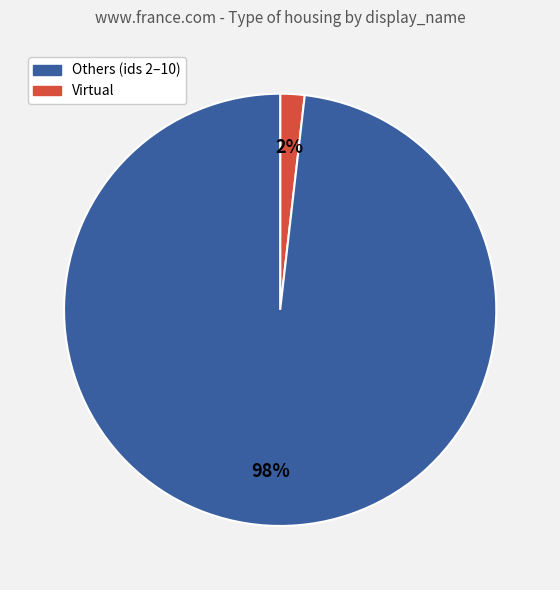

What is the smallest slice in the pie chart?

Others (ids 2–10)